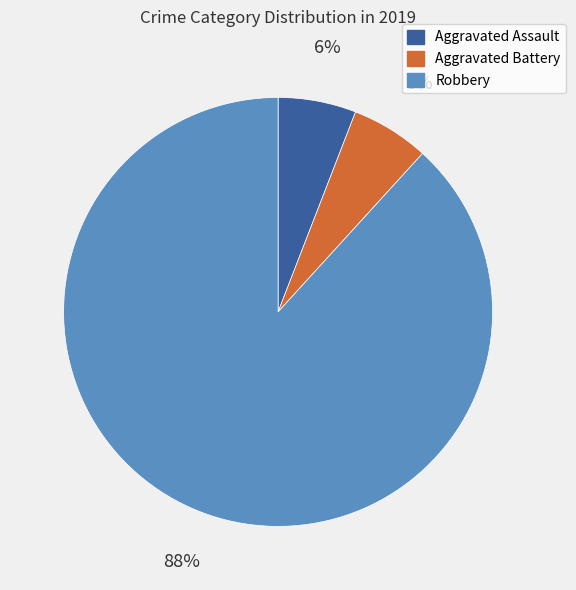

To the nearest percent, what portion does Aggravated Battery represent?

6%